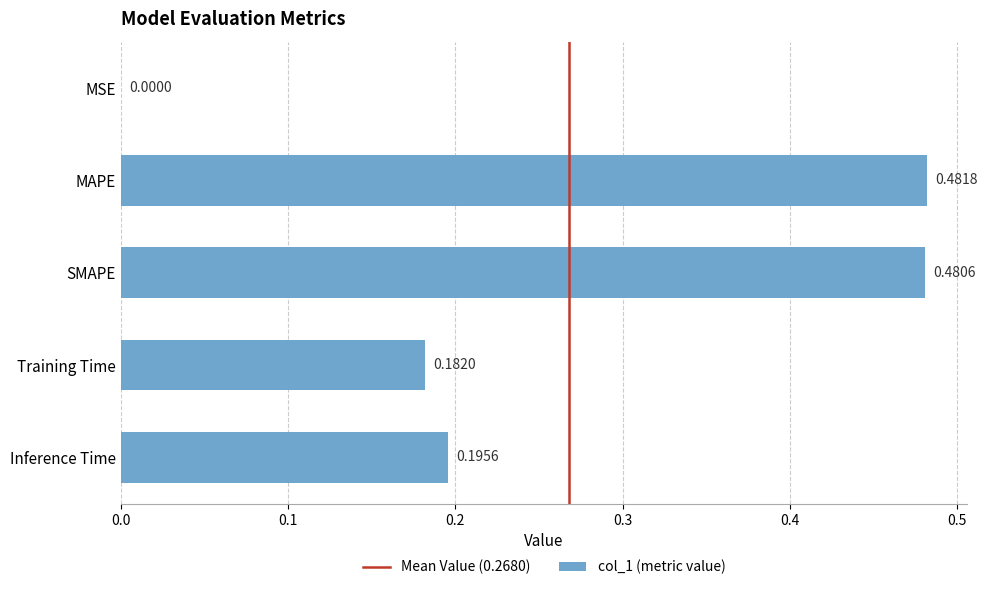

Are the bars grouped side by side (vs. stacked)?

No